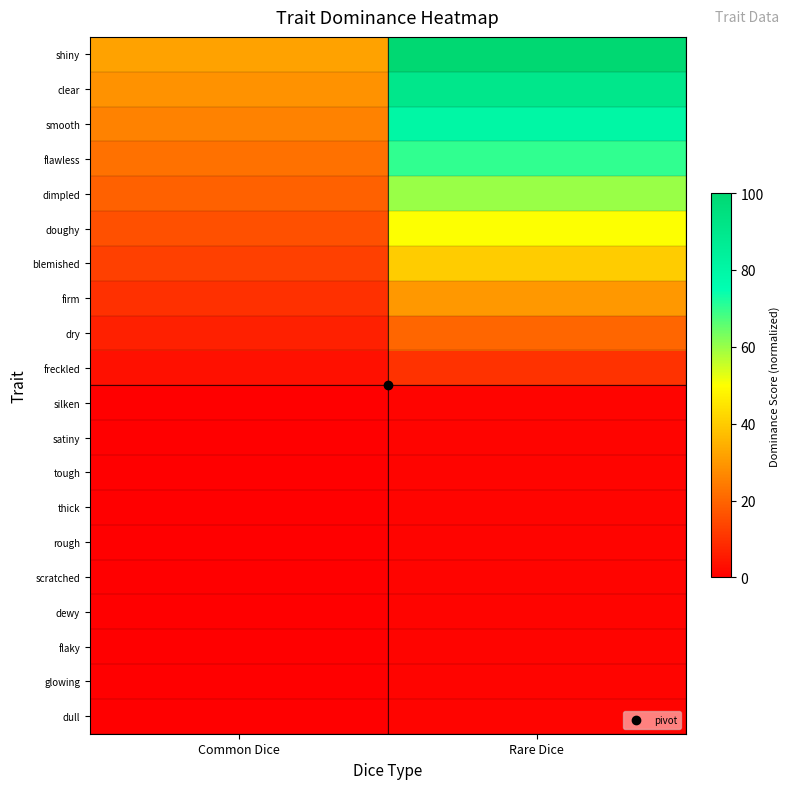

At how many categories does at least one series exceed 11?

2